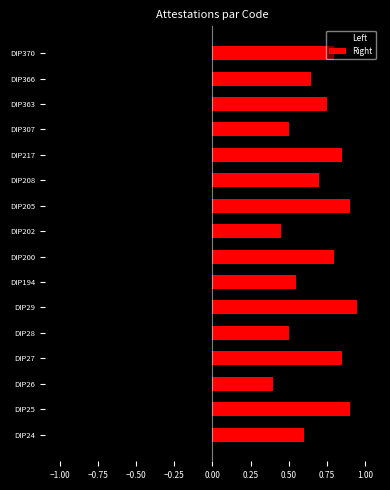

True or false: Right has a value of 0.2 at DIP200.

False